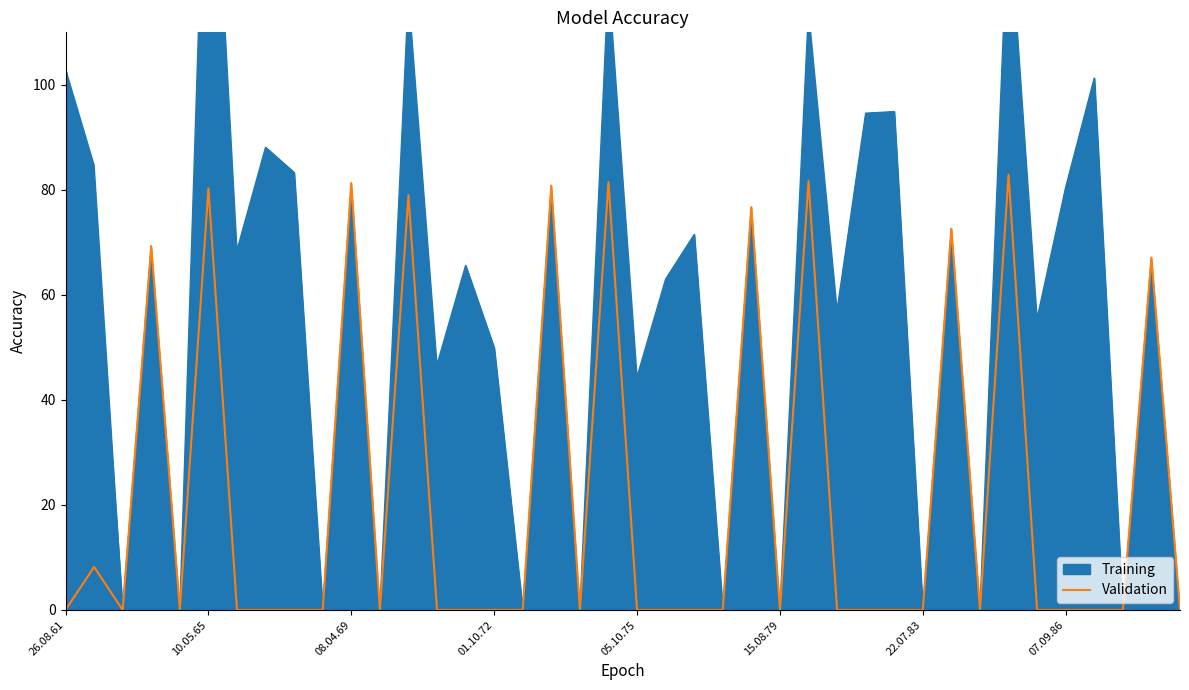

What is the maximum value for Validation?

82.9